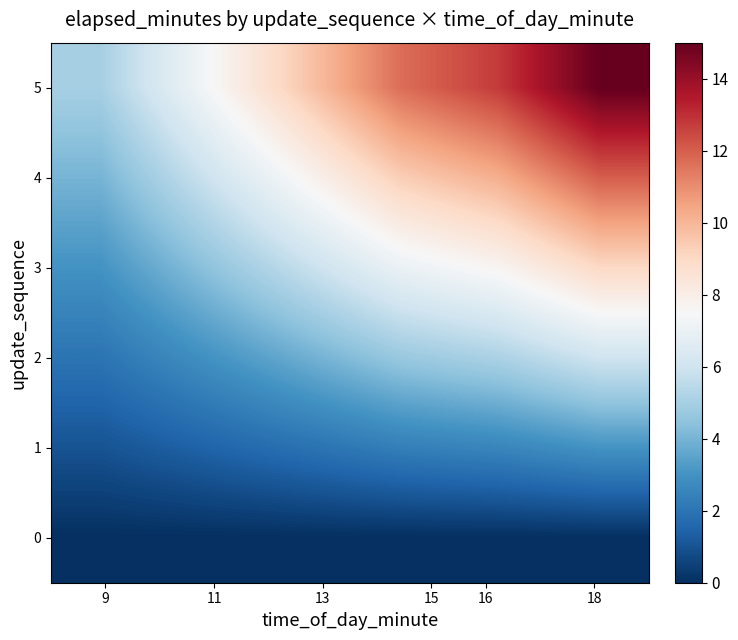

Which series has the largest range (max minus min)?

5